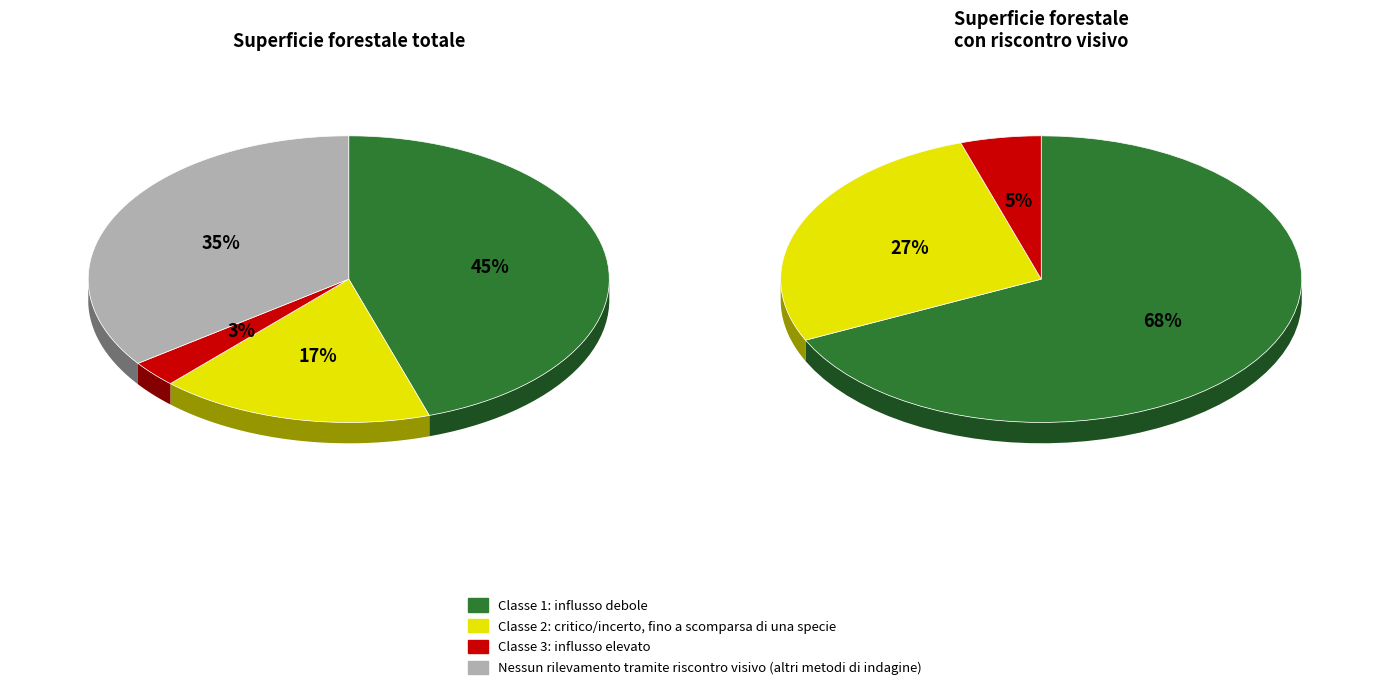

Is 0 the majority of the pie?

No